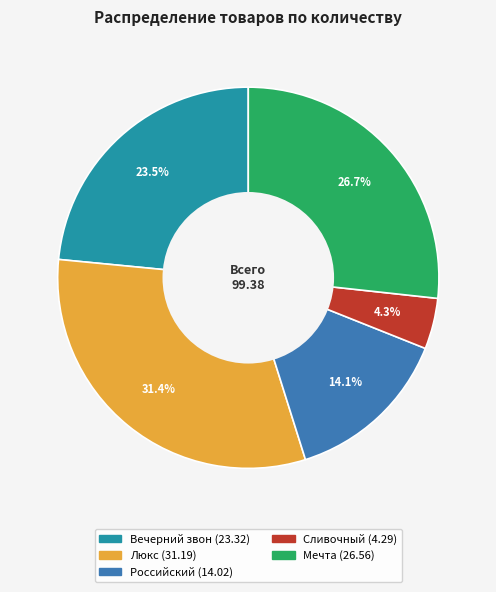

Which category has the biggest portion of the pie?

Люкс